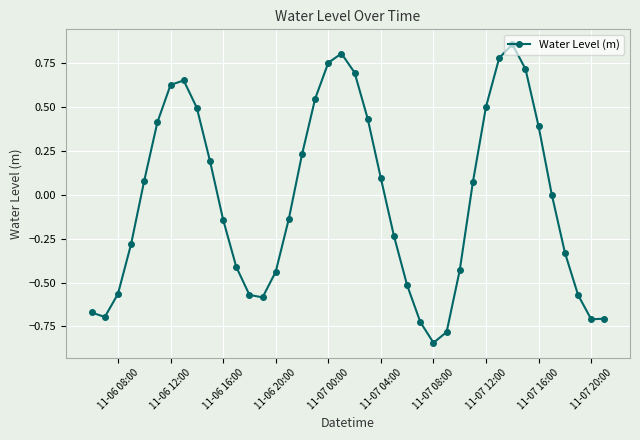

What is the difference between the maximum and minimum values?

1.7